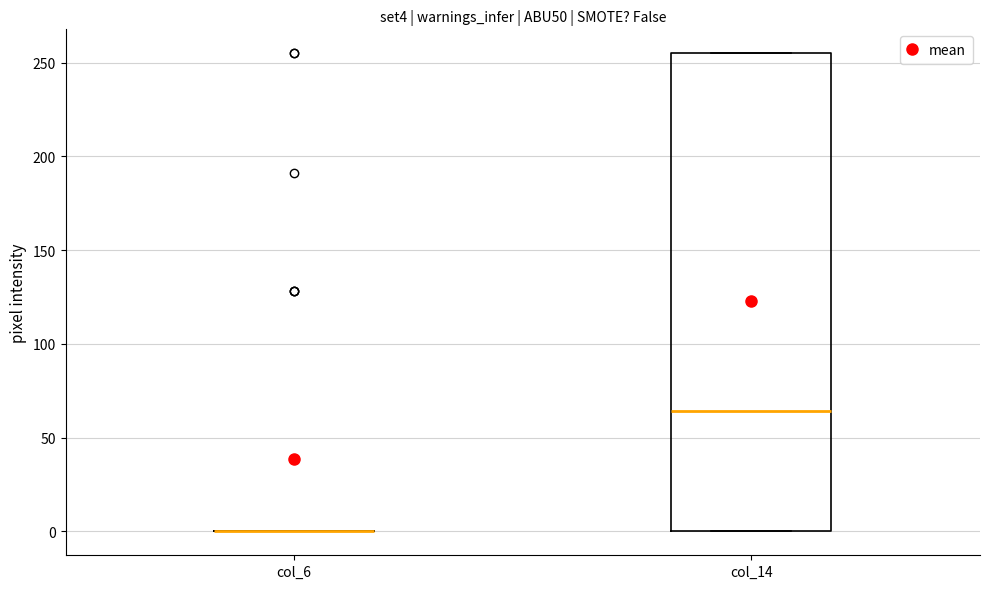

Reading left to right, transcribe this box plot: for each box, give where its median line is, the range the box spans, and where its two whiskers end, as read against the y-axis. The values are not printed on the chart, so give them approximately, as read against the axis.

col_6: box collapsed to a line at 0, whiskers 0 to 0
col_14: median 65, box 0 to 255, whiskers 0 to 255